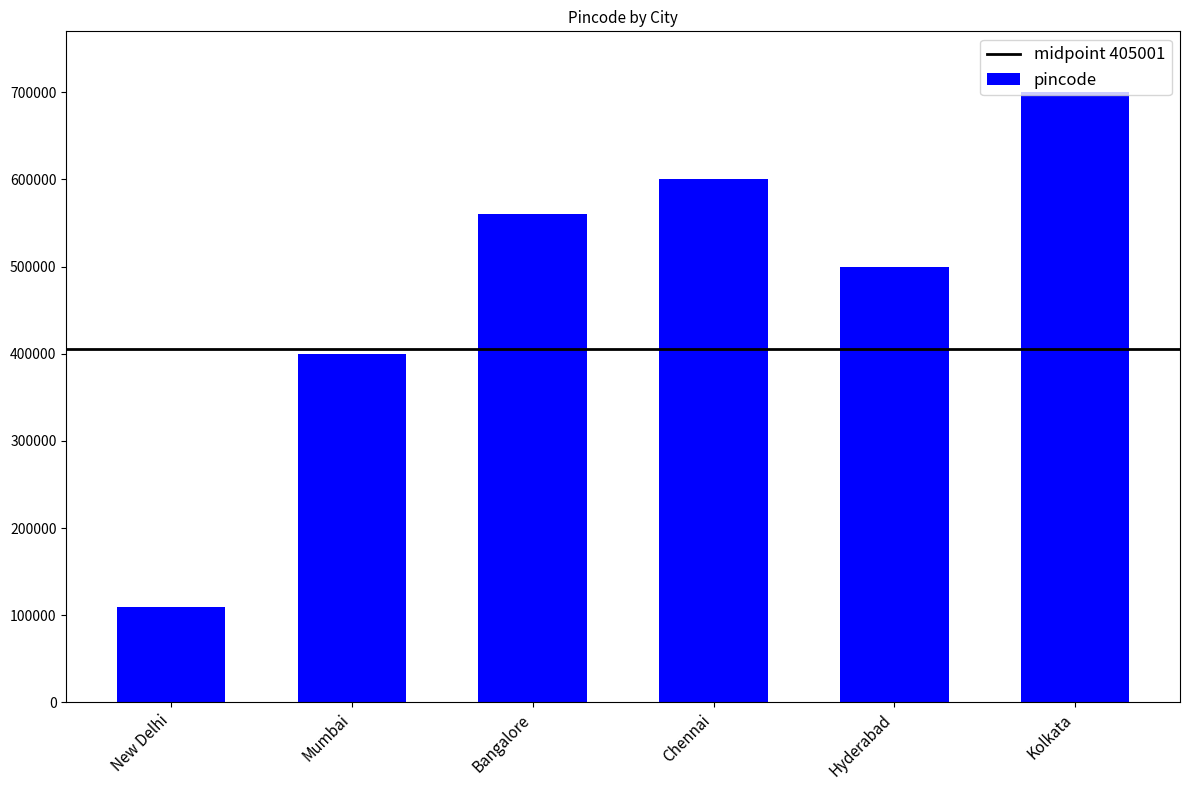

At which category does the chart reach its minimum across all series?

New Delhi